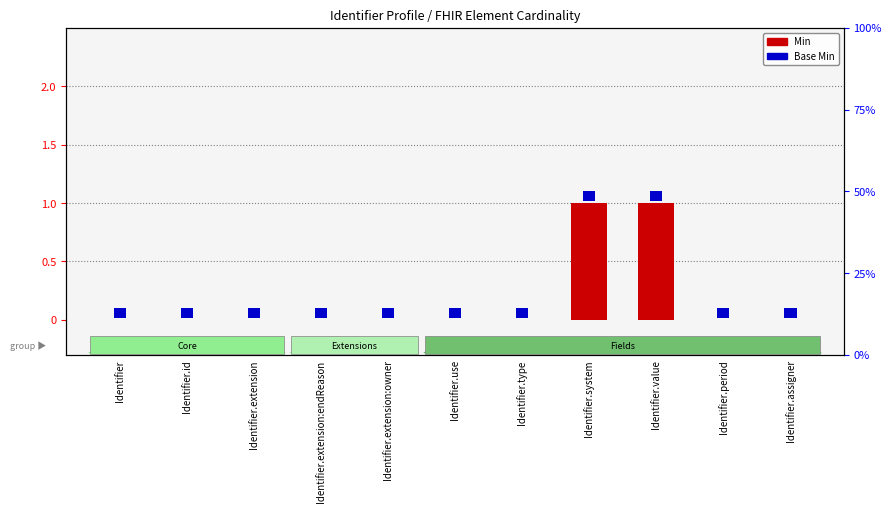

Rank the categories by value from highest to lowest.

Identifier.system, Identifier.value, Identifier, Identifier.id, Identifier.extension, Identifier.extension:endReason, Identifier.extension:owner, Identifier.use, Identifier.type, Identifier.period, Identifier.assigner